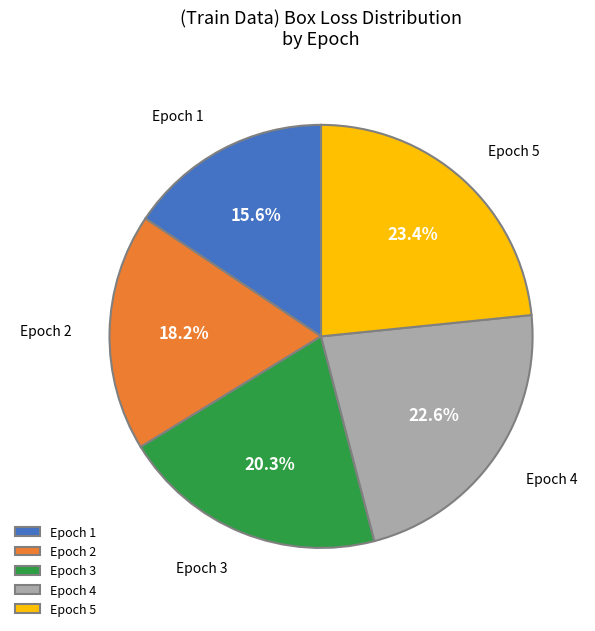

To the nearest percent, what is the average slice percentage?

20%